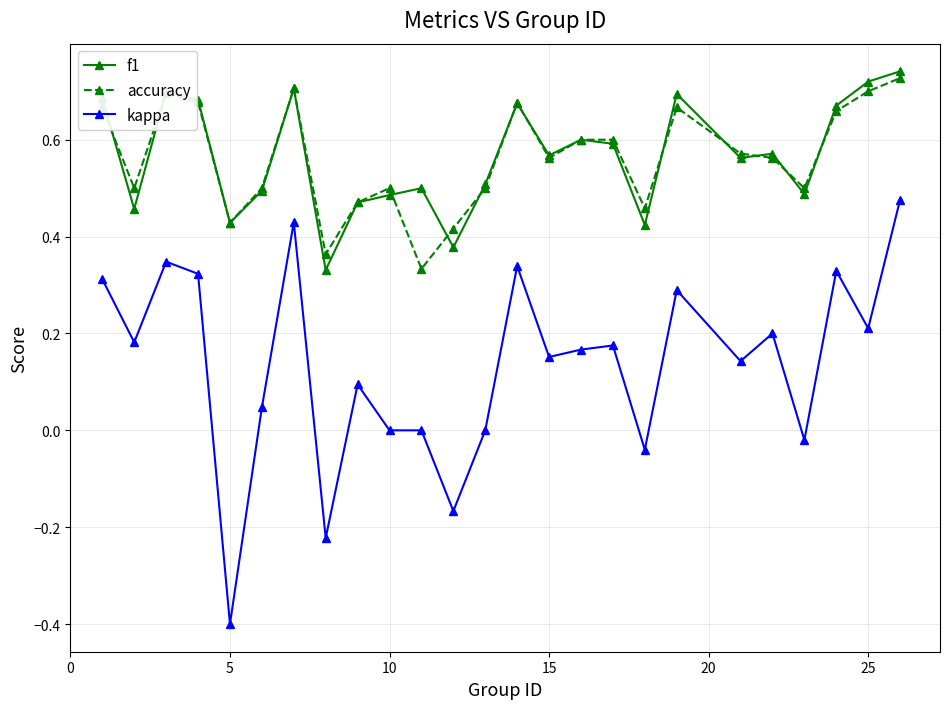

Rank the series by their maximum value, from lowest to highest.

kappa, accuracy, f1